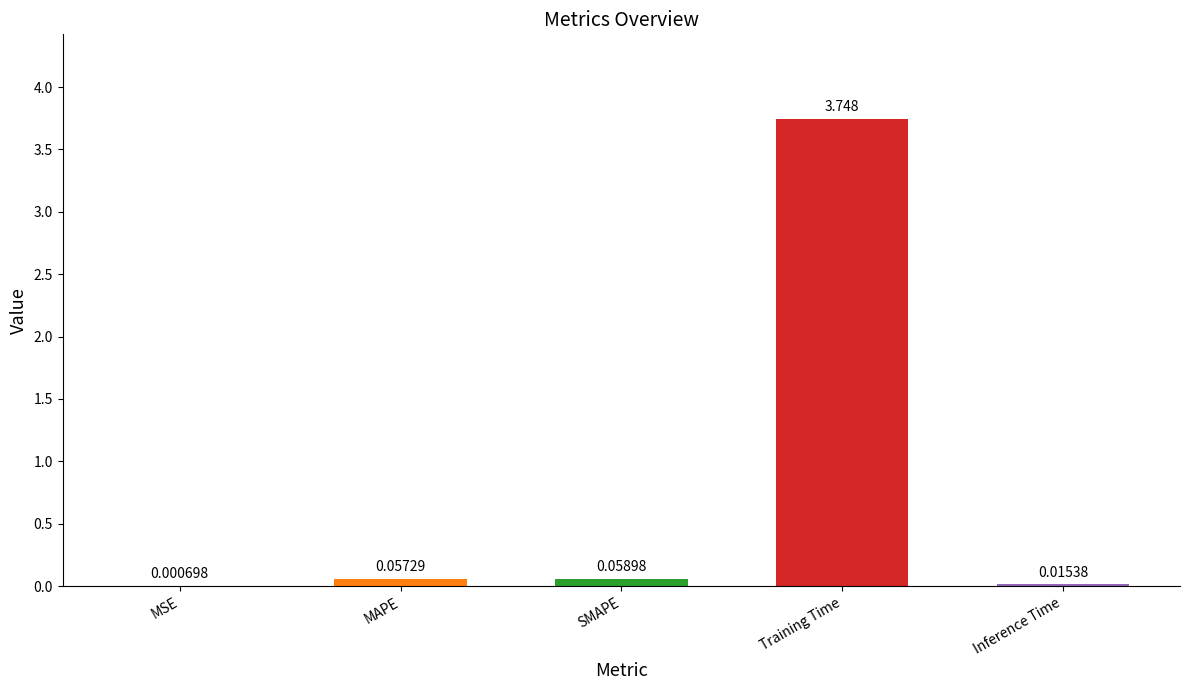

At which category does the chart reach its peak across all series?

Training Time